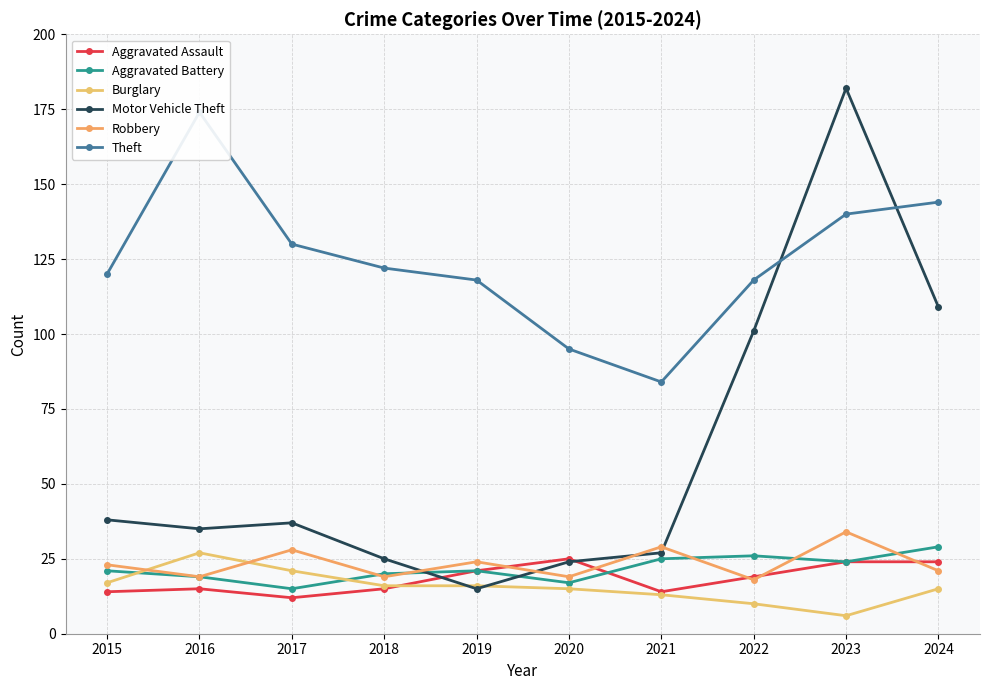

Rank the series by their maximum value, from lowest to highest.

Aggravated Assault, Burglary, Aggravated Battery, Robbery, Theft, Motor Vehicle Theft